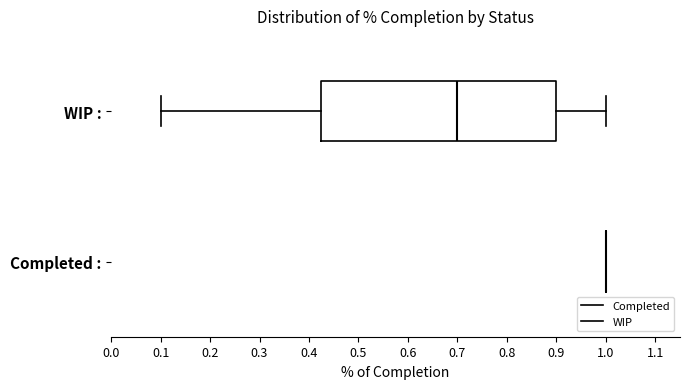

Reading bottom to top, read every box against the x-axis: the position of its median line, the range the box covers, and the ends of its whiskers. The values are not printed on the chart, so give them approximately, as read against the axis.

Completed :: box collapsed to a line at 1.00, whiskers 1.00 to 1.00
WIP :: median 0.70, box 0.43 to 0.90, whiskers 0.10 to 1.00